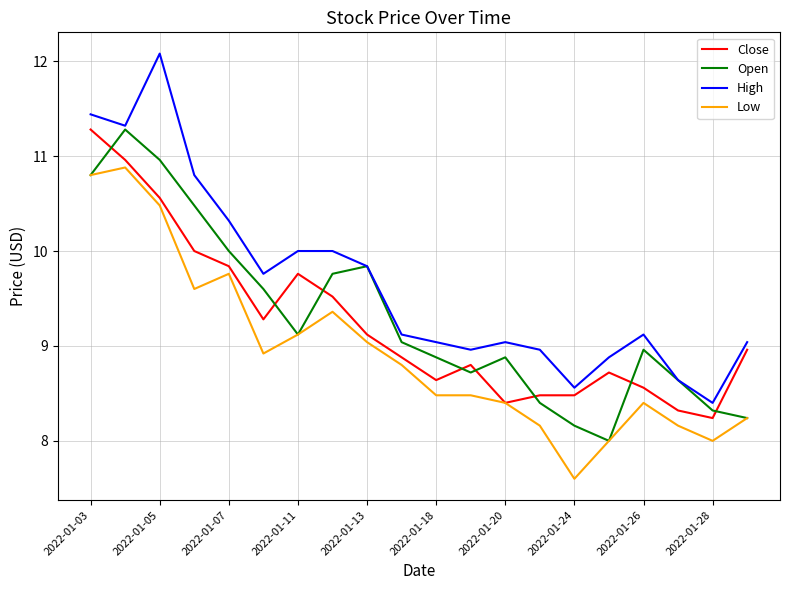

Which series has the largest total across all categories?

High